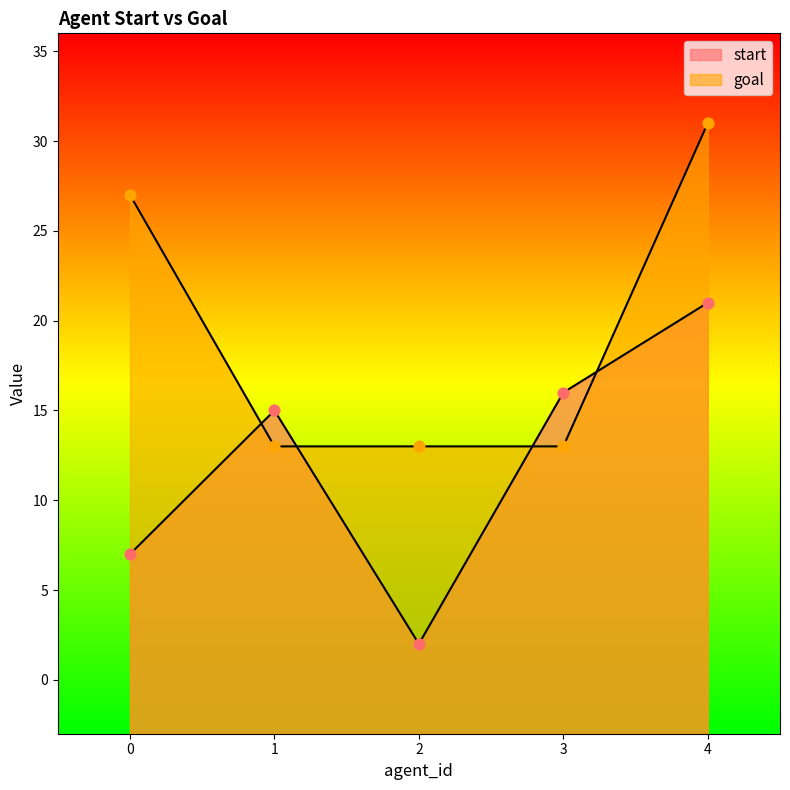

At which category is the sum across all series the highest?

4